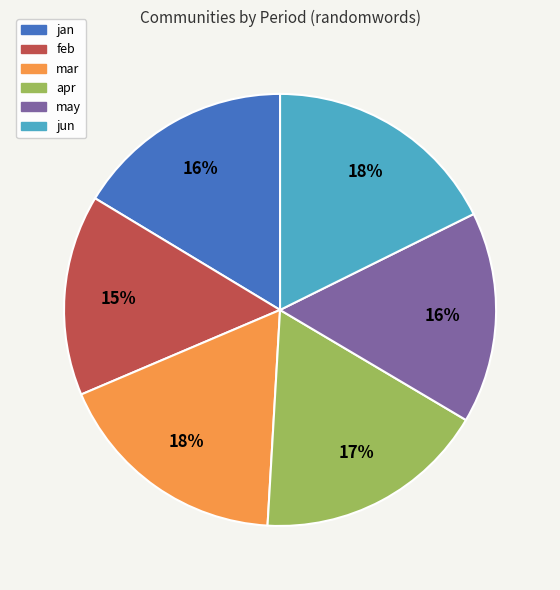

Do may and jun together represent more than half of the pie?

No